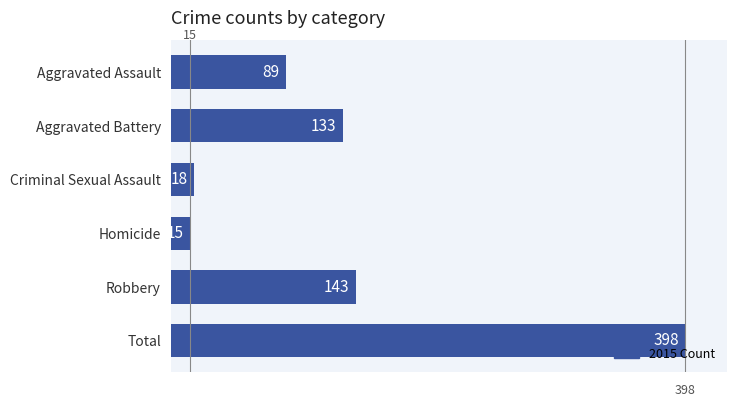

Which has a higher value, Aggravated Battery or Criminal Sexual Assault?

Aggravated Battery